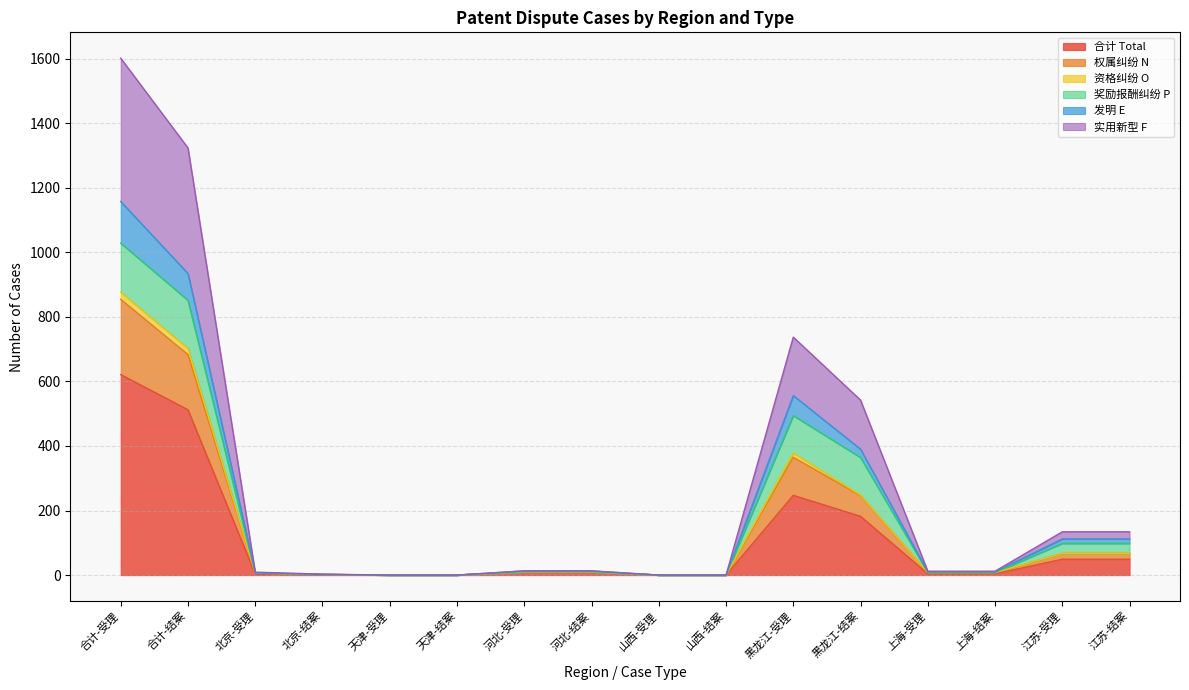

At how many categories does at least one series exceed 57?

6